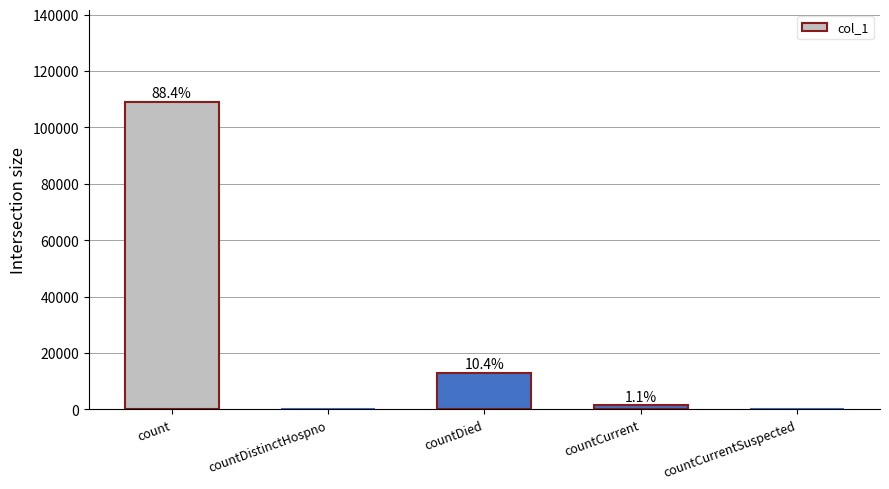

The chart shows a value of 12863 at countDied. True or false?

True